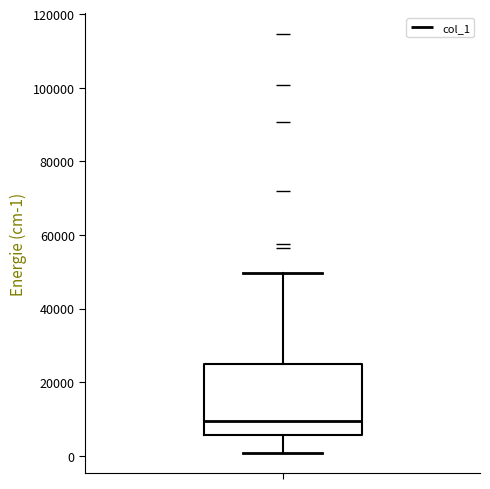

Transcribe this box plot: give where the median line is, the range the box spans, and where the two whiskers end, as read against the y-axis. The values are not printed on the chart, so give them approximately, as read against the axis.

median 10000, box 6000 to 26000, whiskers 0 to 50000